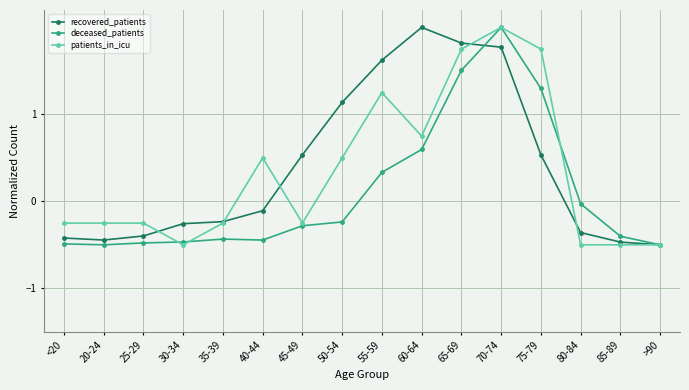

What is the smallest value displayed?

-0.5